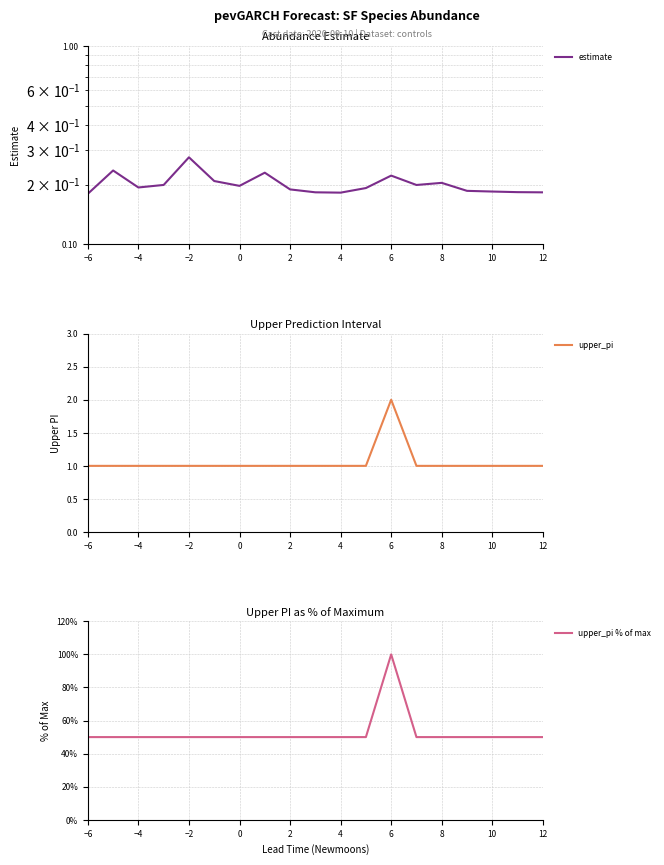

What is the average value of the upper_pi % of max series?

53